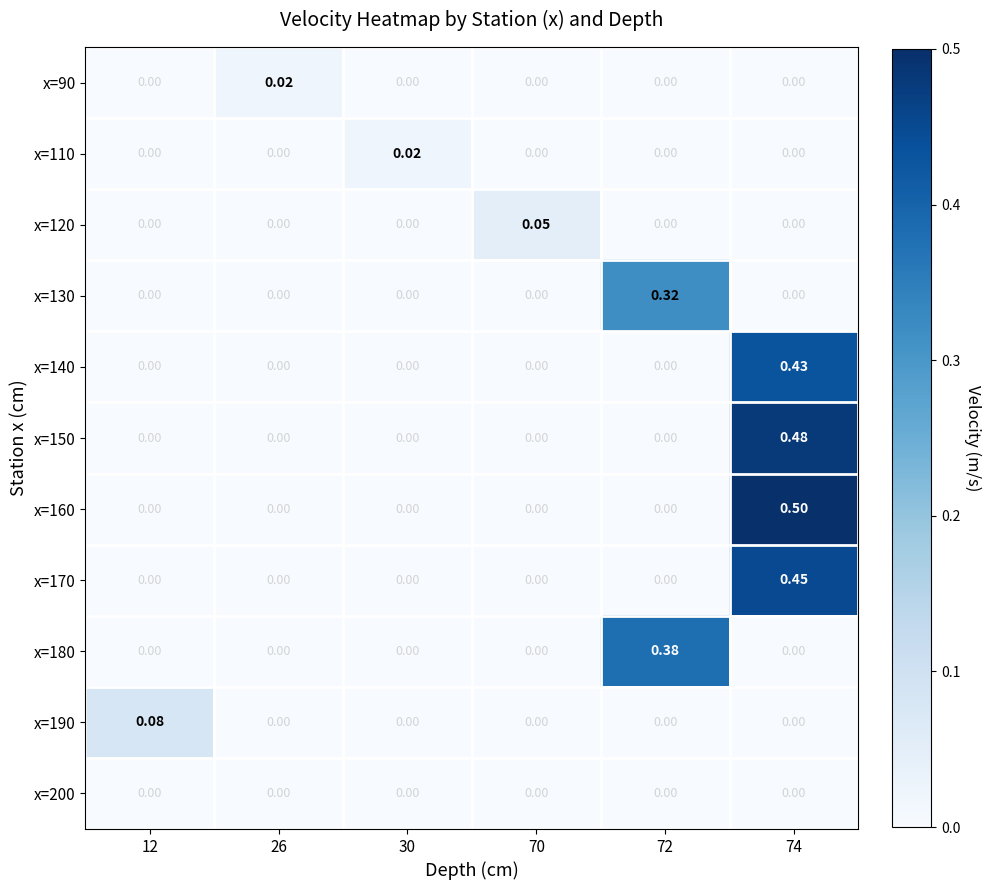

What is the greatest value displayed?

0.5